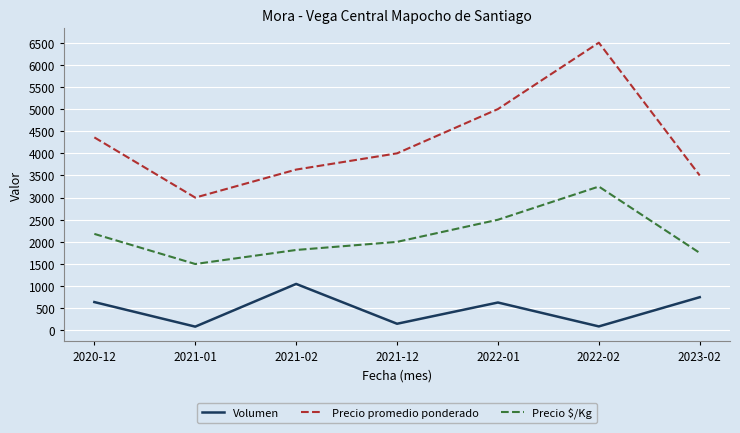

True or false: Precio promedio ponderado and Precio $/Kg intersect in this chart.

False